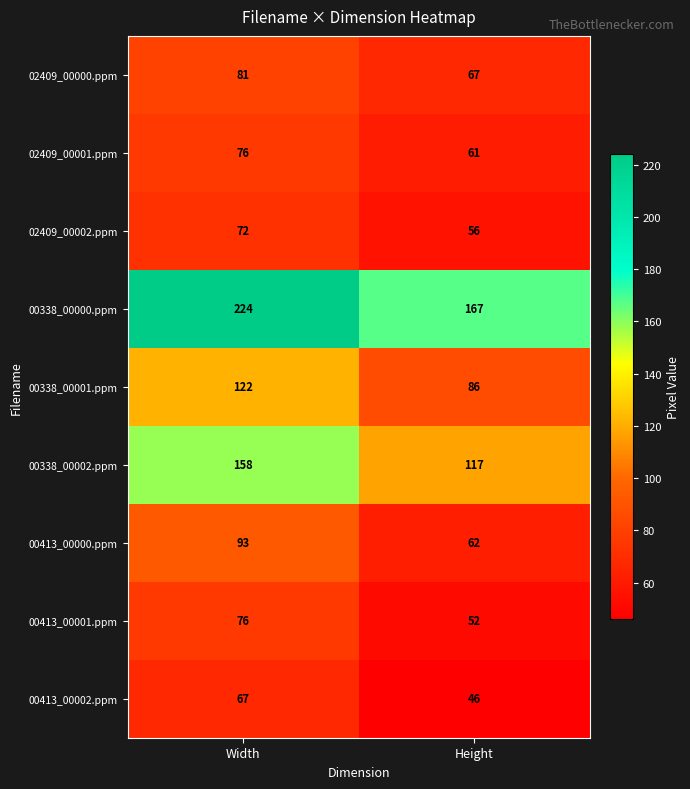

The value of 00413_00002.ppm at Width is 67. True or false?

True